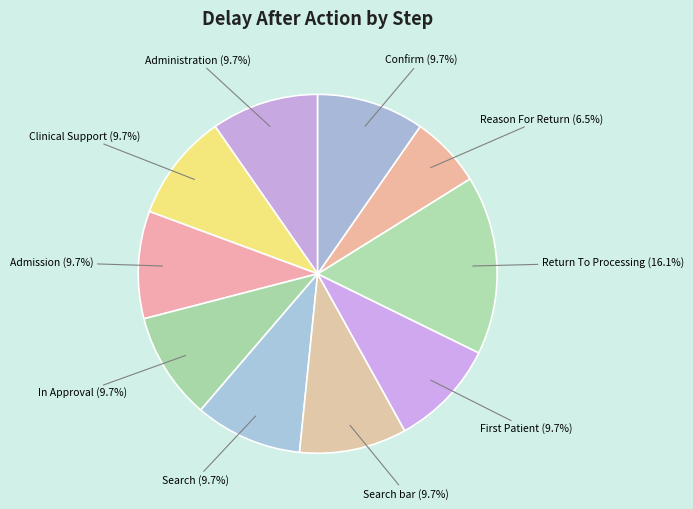

What percentage is the Admission slice, to the nearest percent?

10%